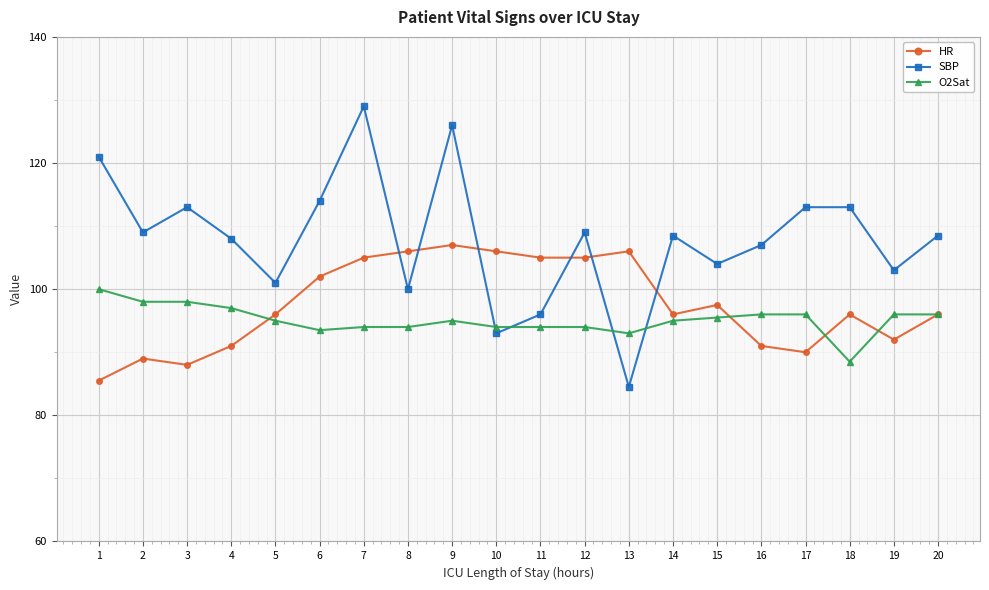

Reading left to right, what are all the values shown in this chart?

HR: 85.5	89.0	88.0	91.0	96.0	102.0	105.0	106.0	107.0	106.0	105.0	105.0	106.0	96.0	97.5	91.0	90.0	96.0	92.0	96.0
SBP: 121.0	109.0	113.0	108.0	101.0	114.0	129.0	100.0	126.0	93.0	96.0	109.0	84.5	108.5	104.0	107.0	113.0	113.0	103.0	108.5
O2Sat: 100.0	98.0	98.0	97.0	95.0	93.5	94.0	94.0	95.0	94.0	94.0	94.0	93.0	95.0	95.5	96.0	96.0	88.5	96.0	96.0